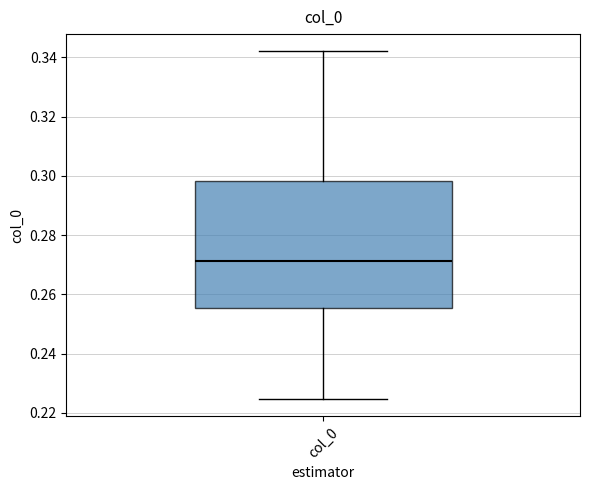

Transcribe this box plot: give where the median line is, the range the box spans, and where the two whiskers end, as read against the y-axis. The values are not printed on the chart, so give them approximately, as read against the axis.

median 0.272, box 0.256 to 0.298, whiskers 0.224 to 0.342